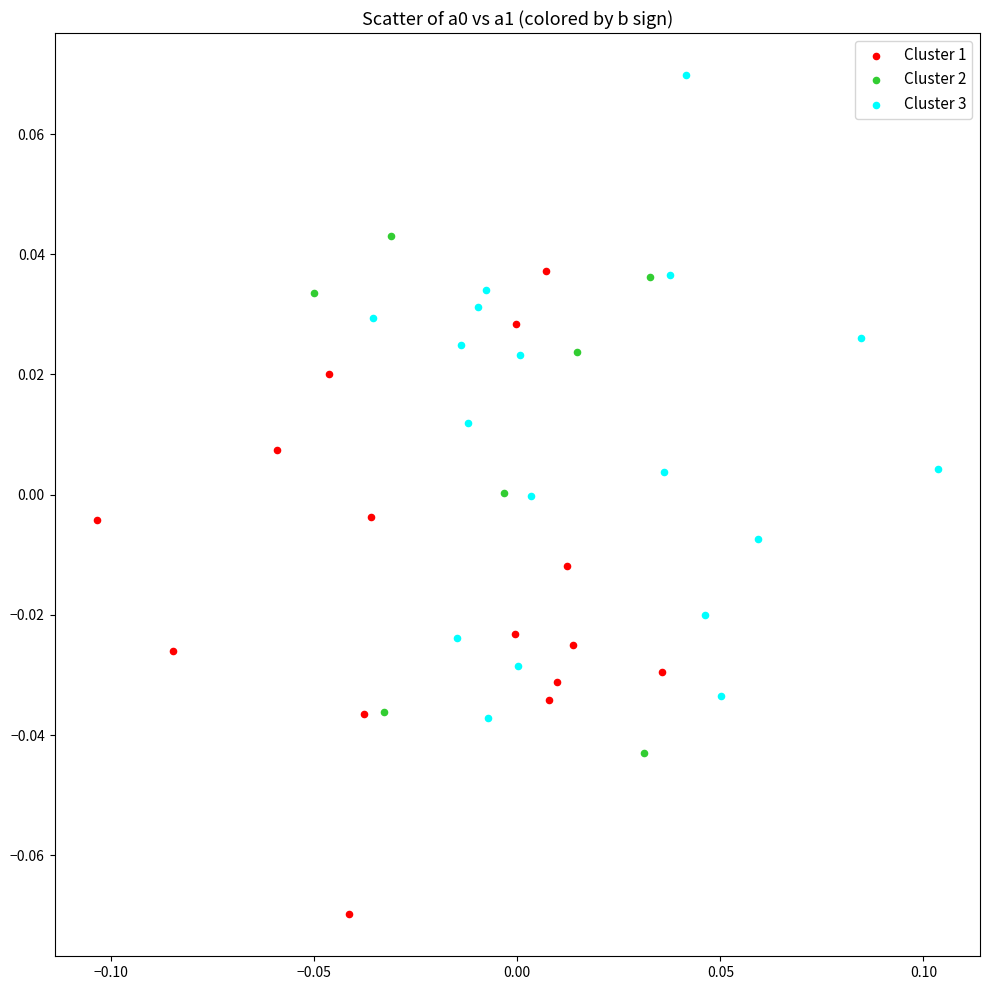

Which series reaches the maximum Y coordinate?

Cluster 3